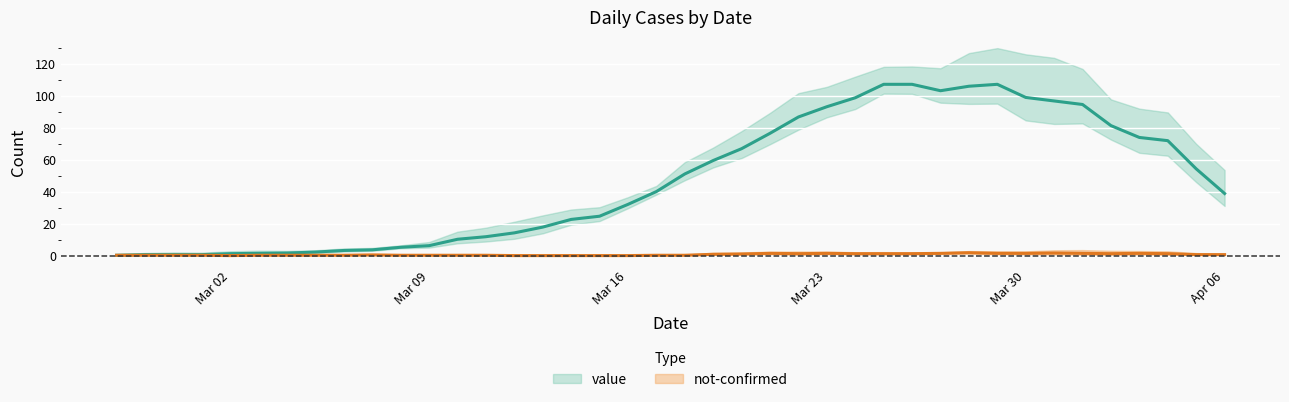

At which category does value reach its first local valley?

2020-03-02